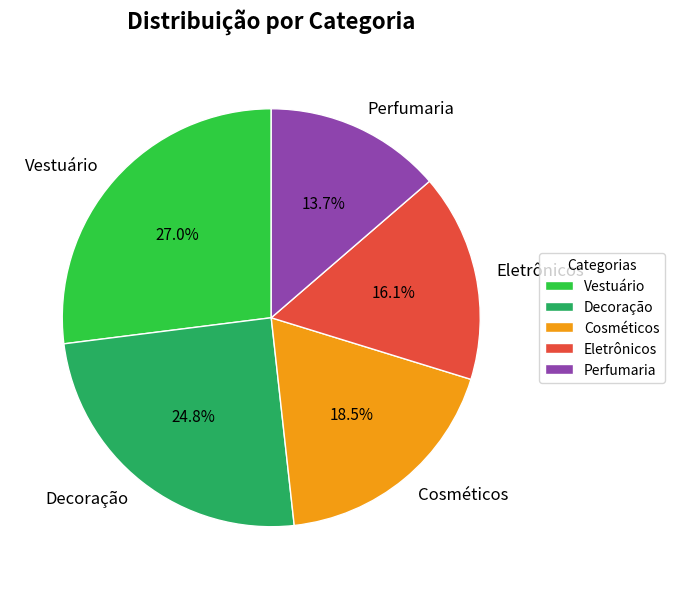

Rank the categories by value from highest to lowest.

Vestuário, Decoração, Cosméticos, Eletrônicos, Perfumaria